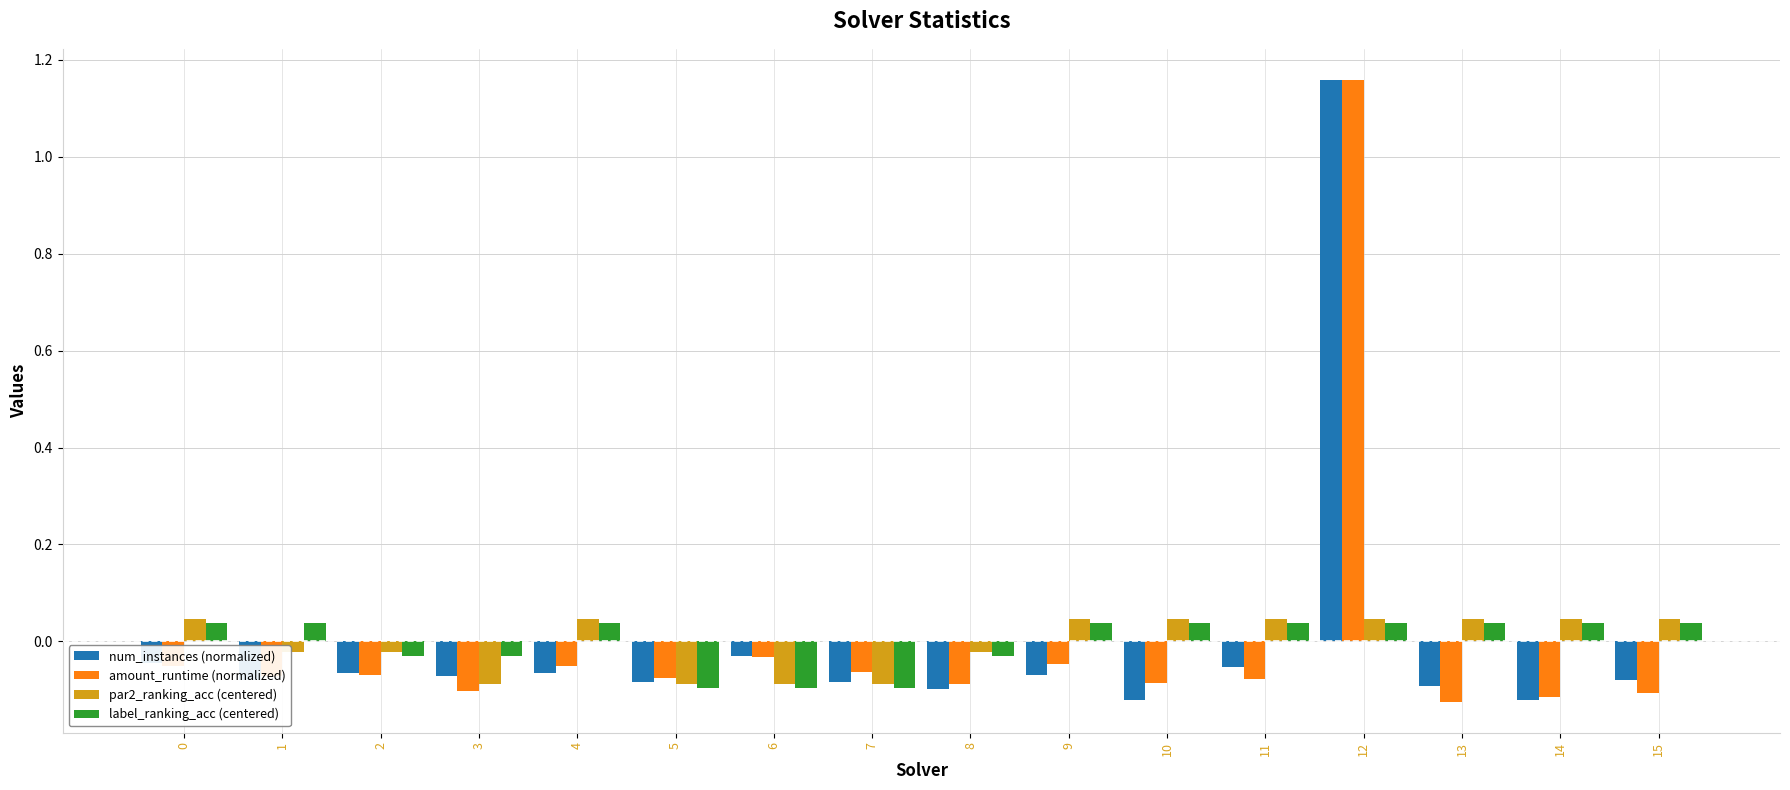

At which label does amount_runtime (normalized) first exceed 0?

12